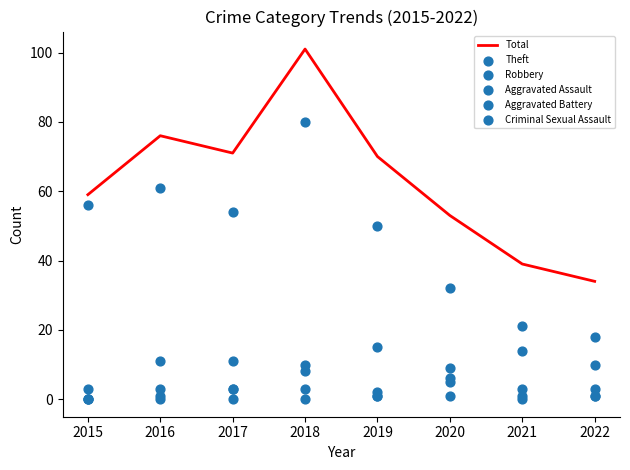

Is the value of Robbery at 2015 greater than the value of Criminal Sexual Assault at 2019?

Yes